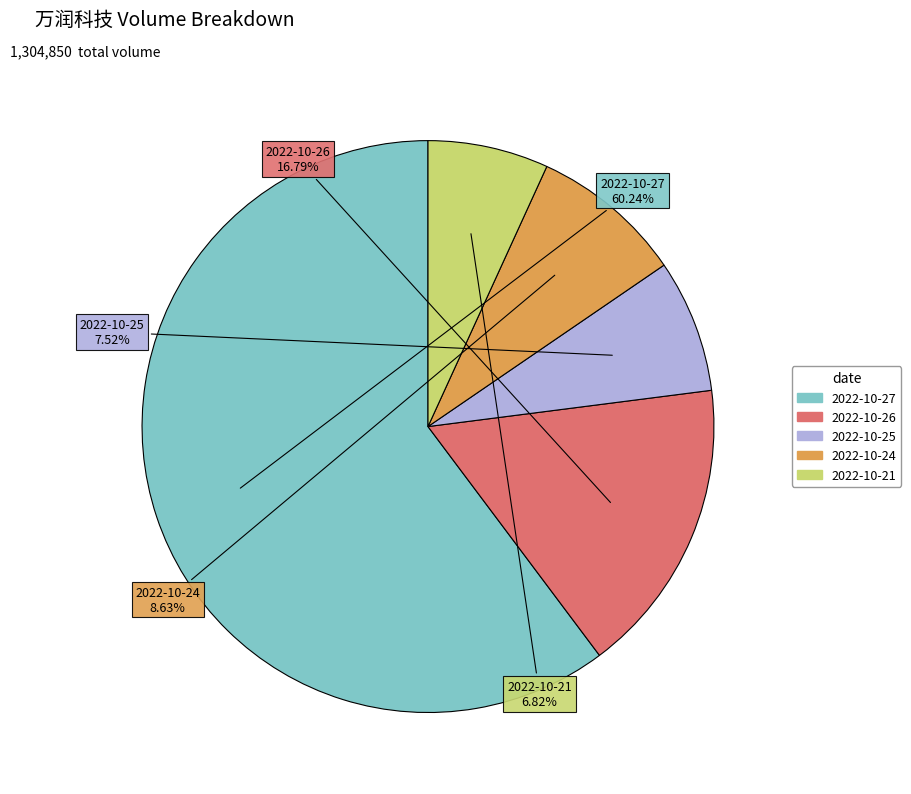

What is the majority slice?

2022-10-27